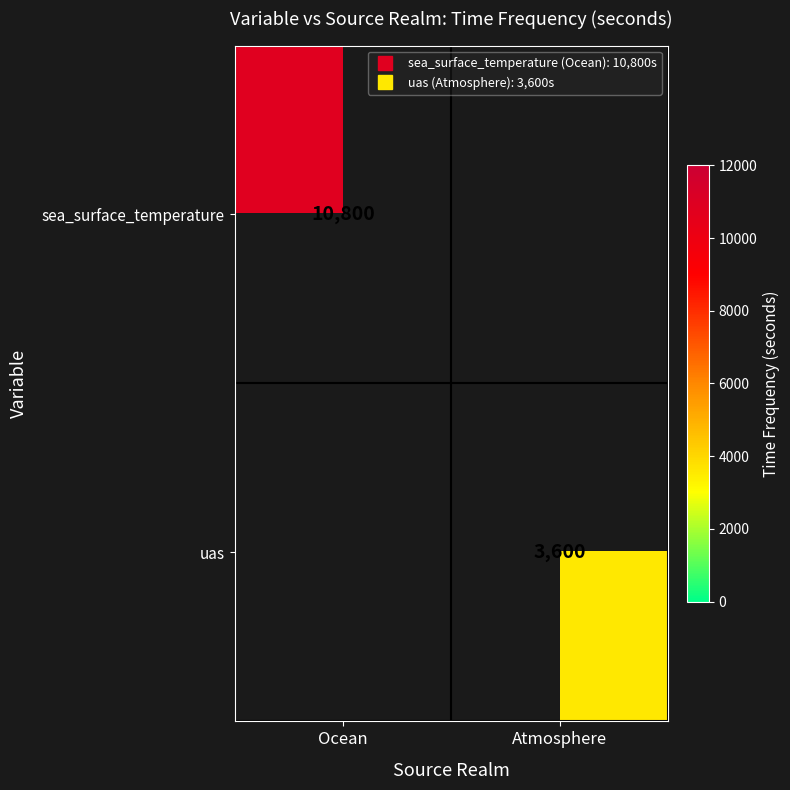

What is the approximate value of sea_surface_temperature at Ocean?

10800.0